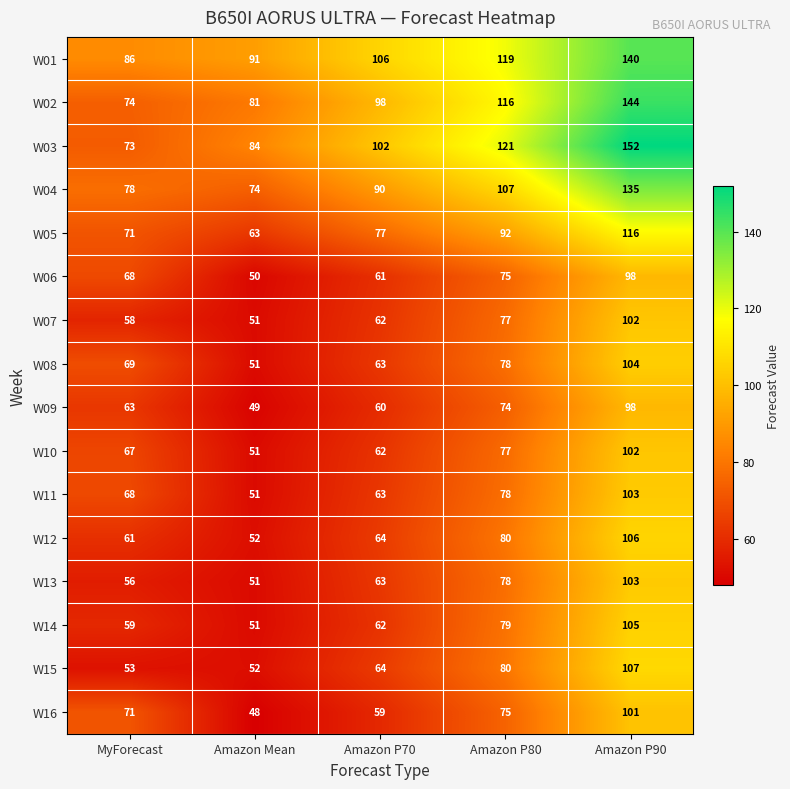

Is it true that W04 equals 138 at MyForecast?

False